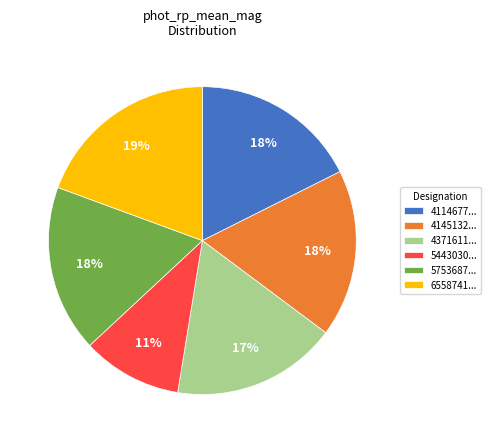

What percentage is the 5753687... slice, to the nearest percent?

18%